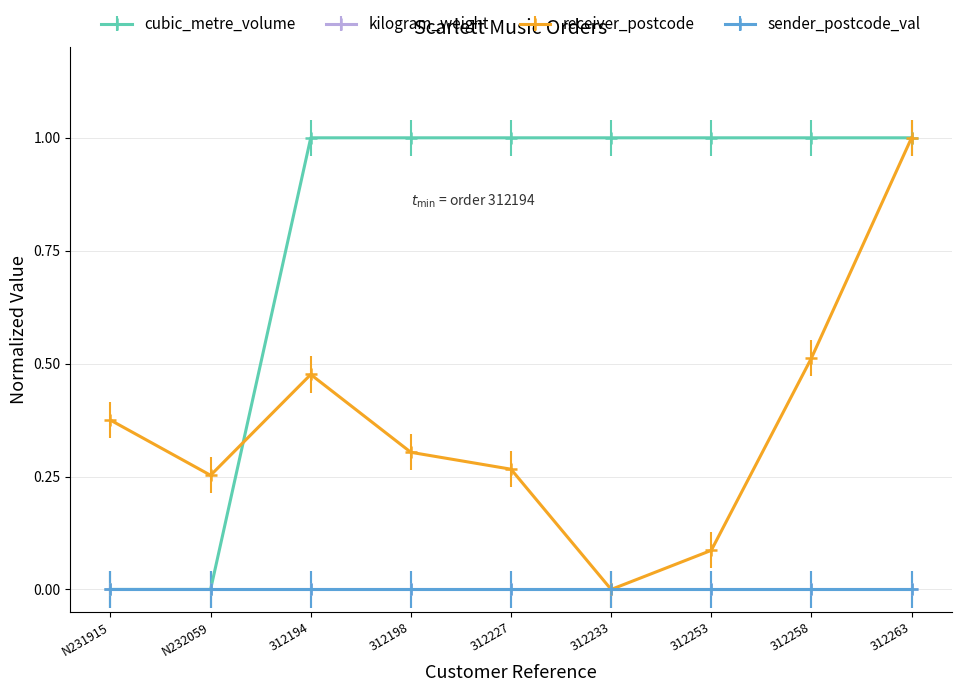

Does the chart have visible grid lines?

Yes